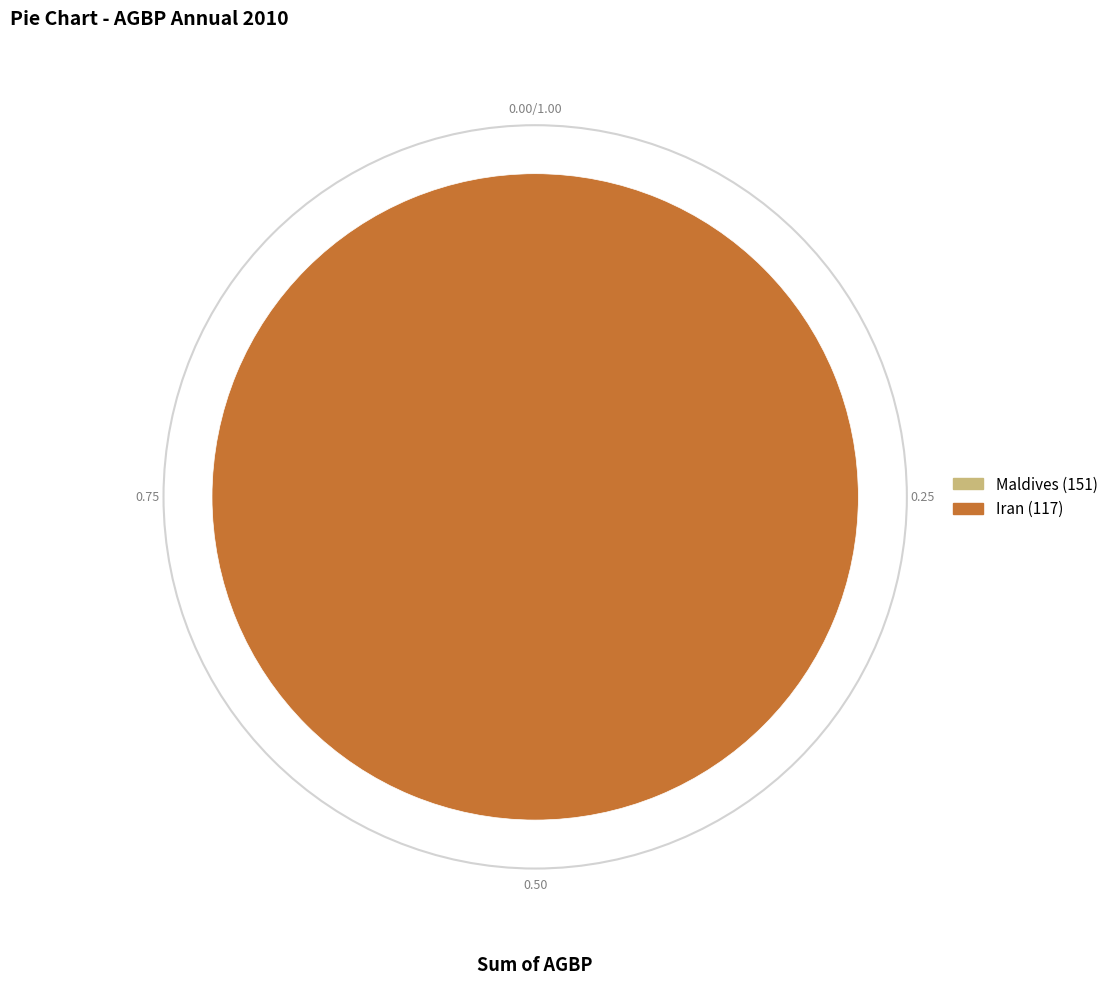

Count the number of slices in the pie.

2